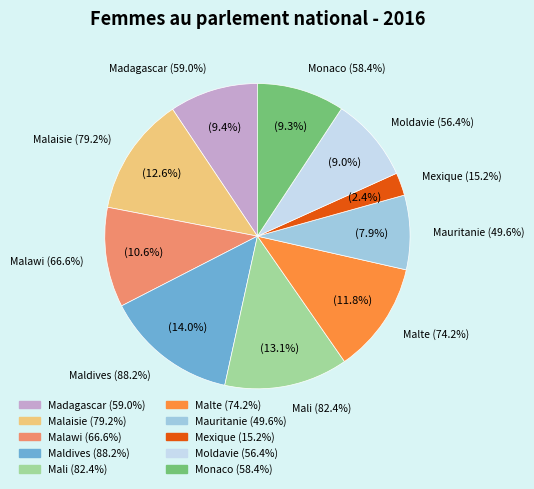

Which category has the biggest portion of the pie?

Maldives